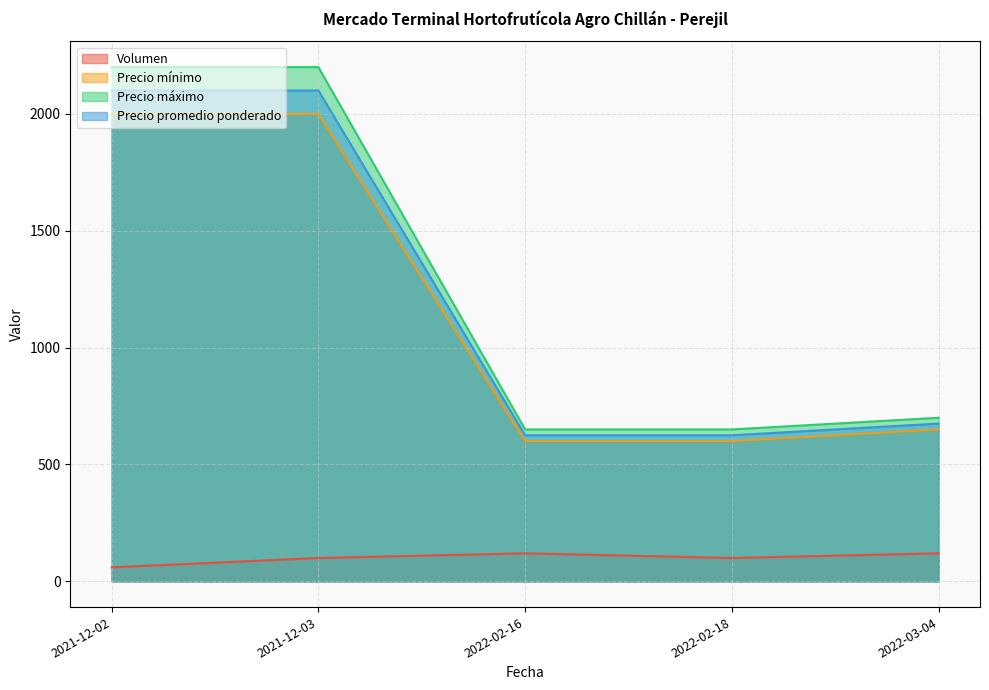

Is the value of Volumen at 2021-12-03 greater than the value of Precio mínimo at 2021-12-03?

No